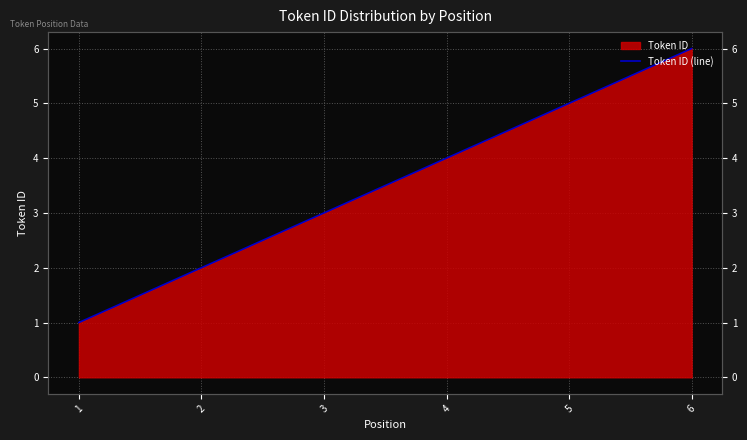

True or false: there are more than 0 points higher than both neighbors.

False